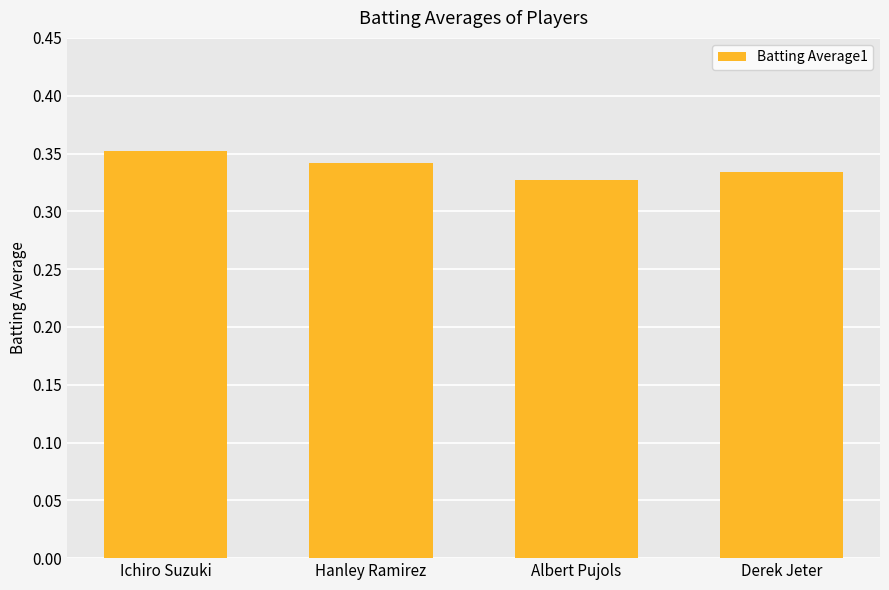

What is the sum of the values at Hanley Ramirez and Derek Jeter?

0.7